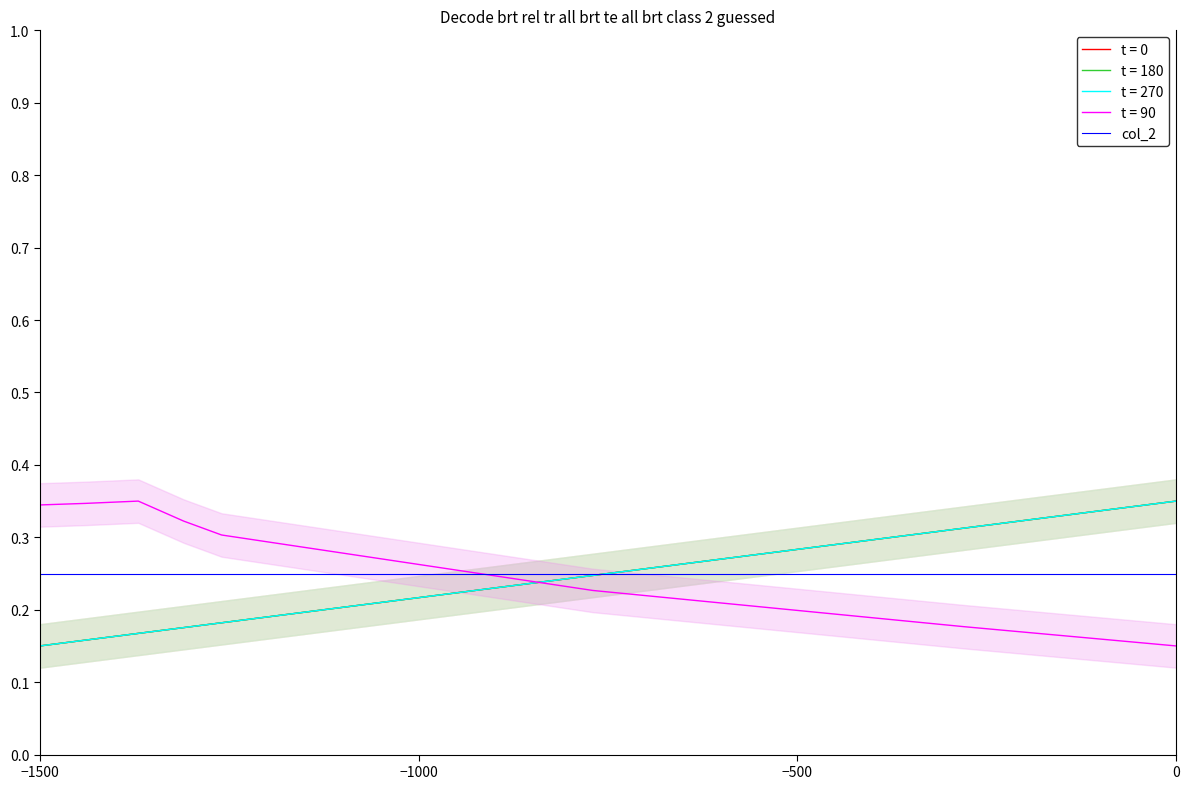

True or false: t = 90 and t = 180 intersect in this chart.

True